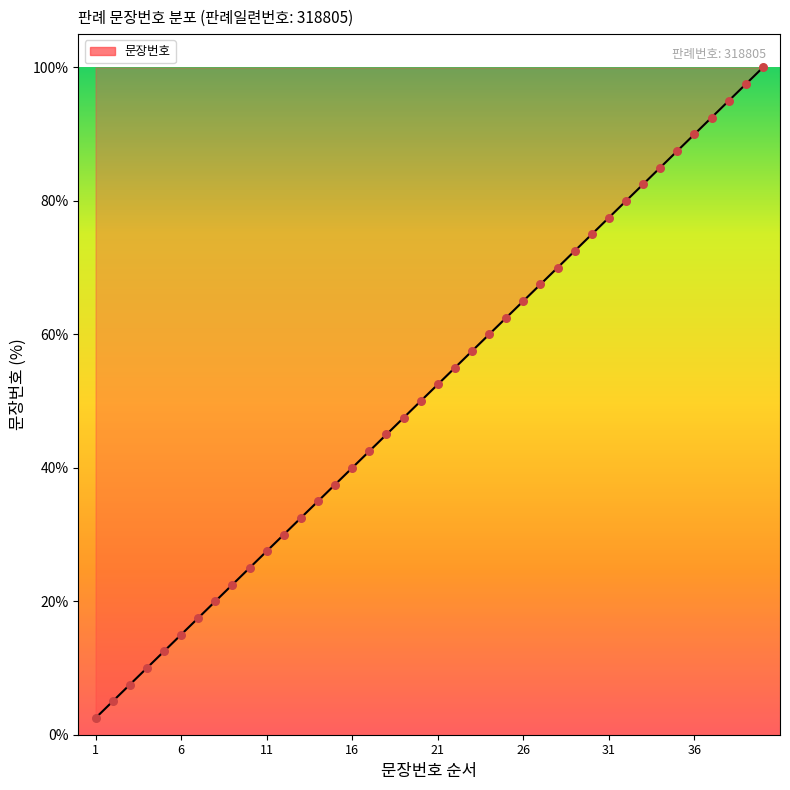

What is the minimum value shown in the chart?

2.5